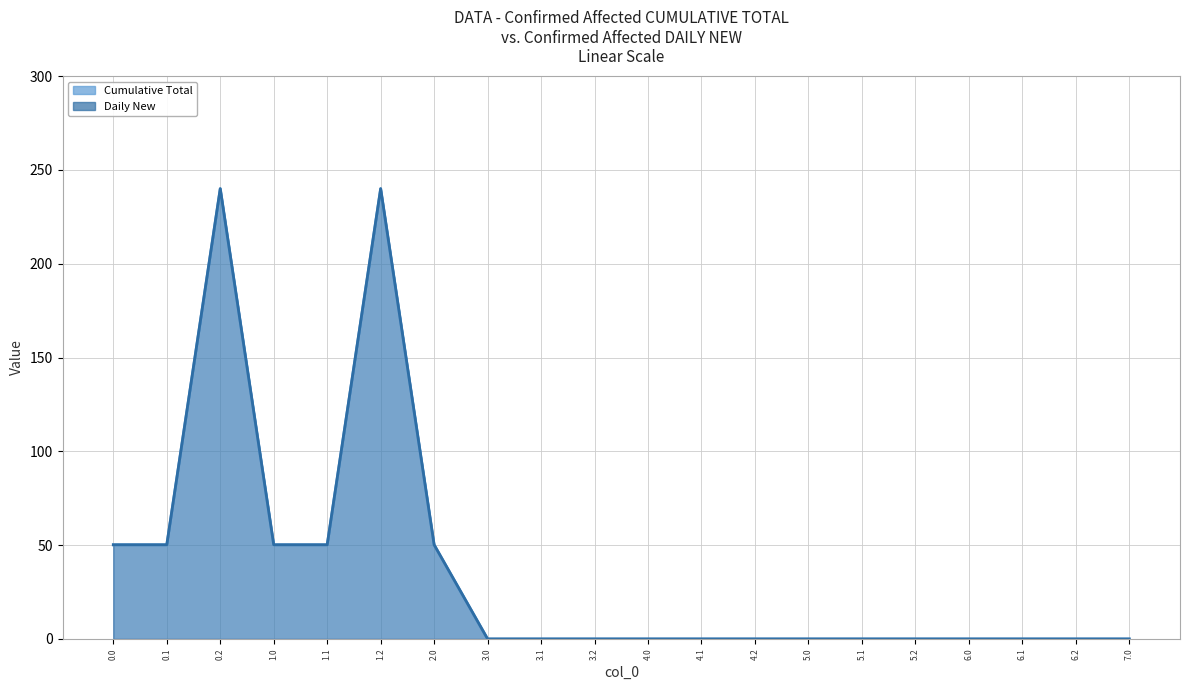

How many lines are shown in the chart?

2